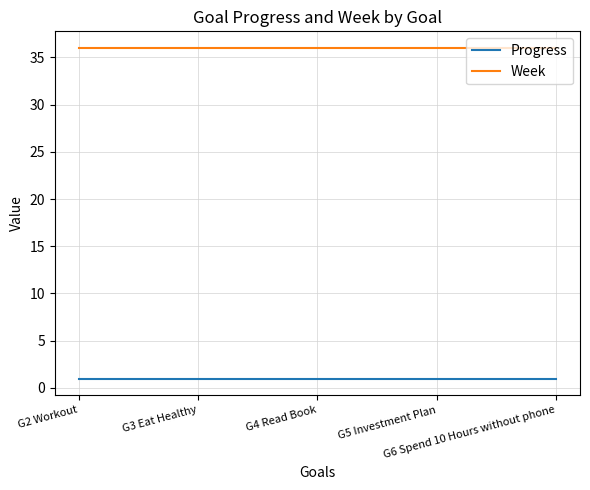

How many distinct data groups are displayed?

2